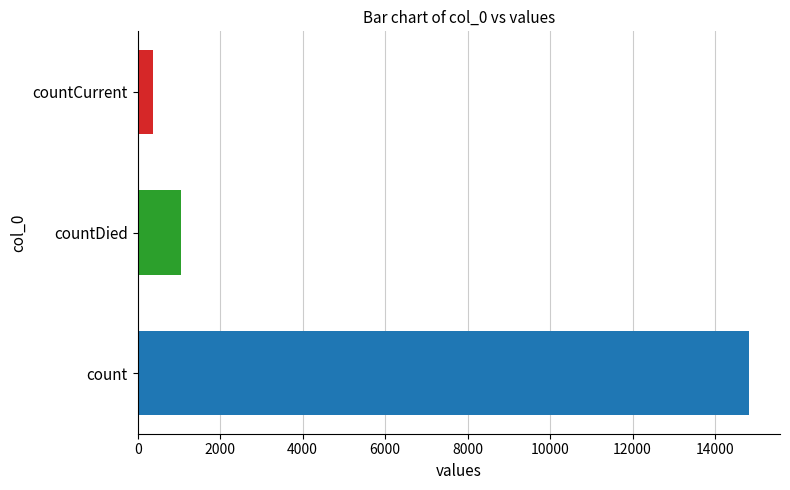

What is the sum of the values at countDied and count?

15886